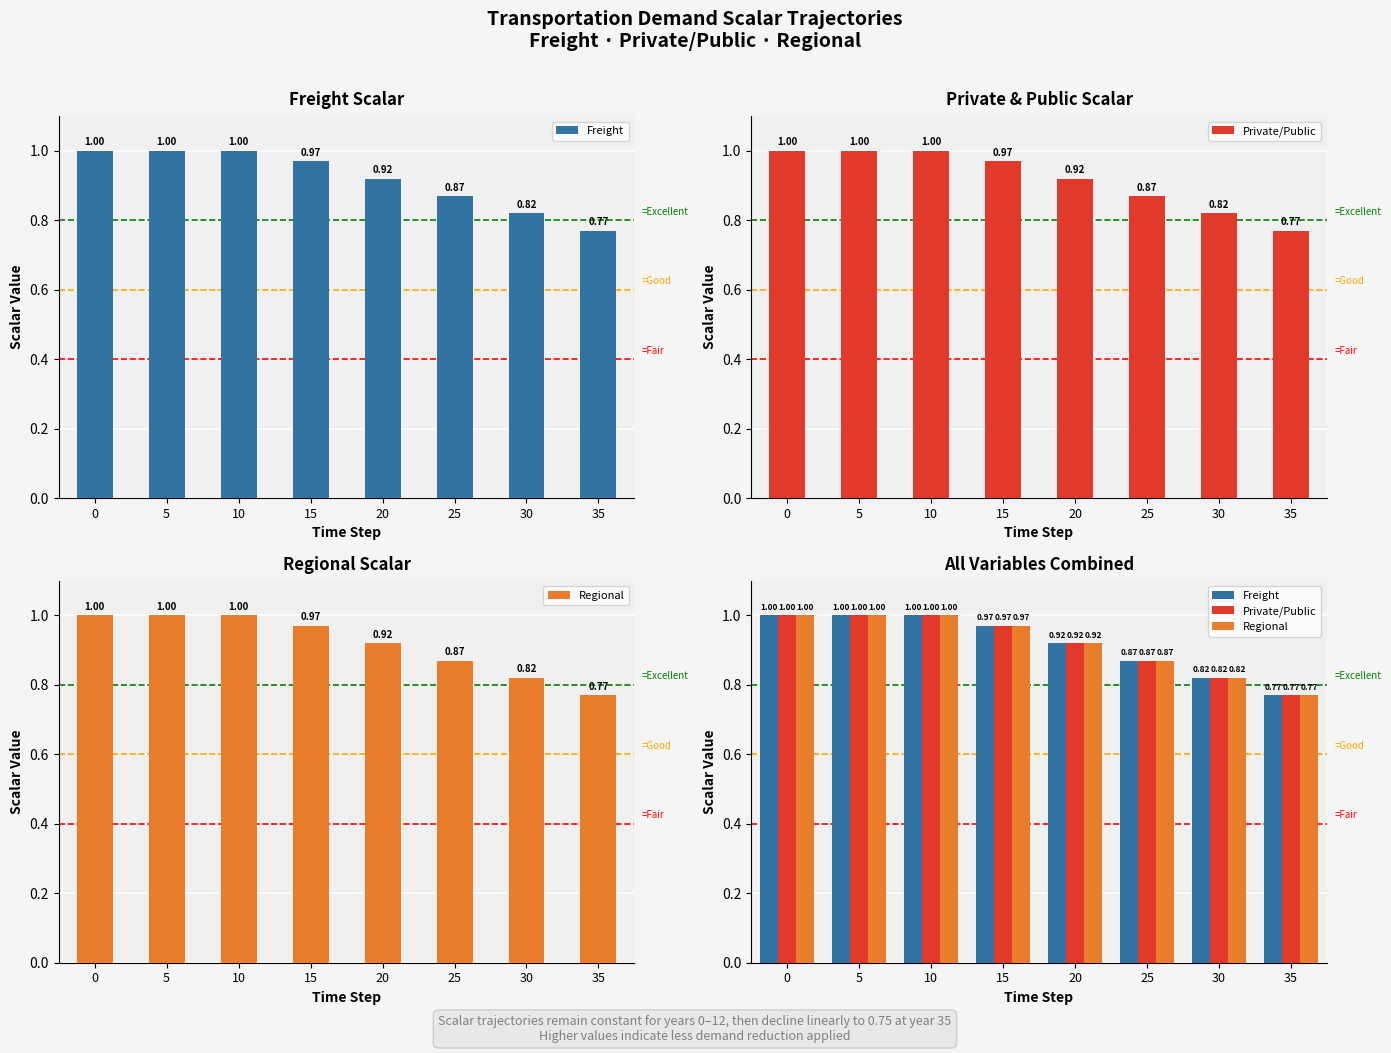

Which label corresponds to the smallest value in the chart?

35